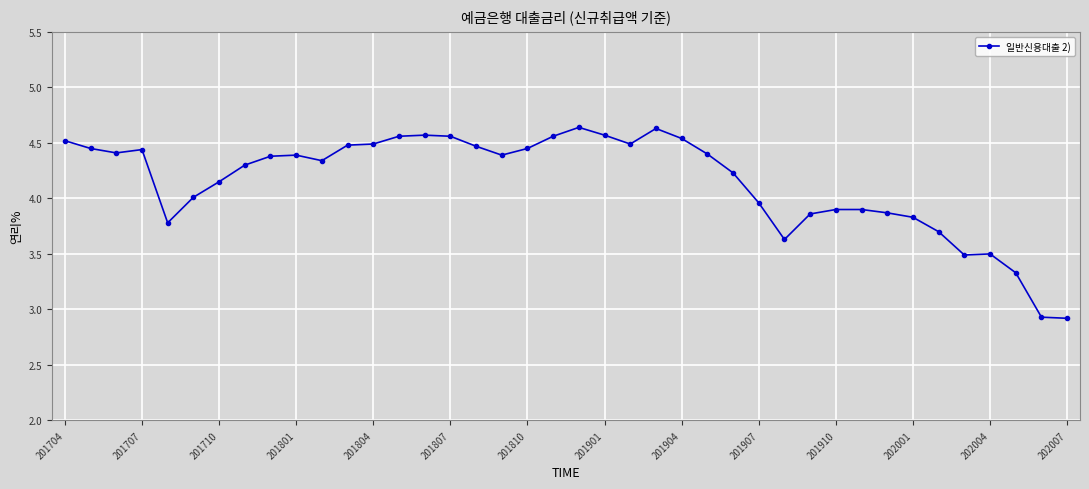

What is the value of the 29th point from the left?

3.6